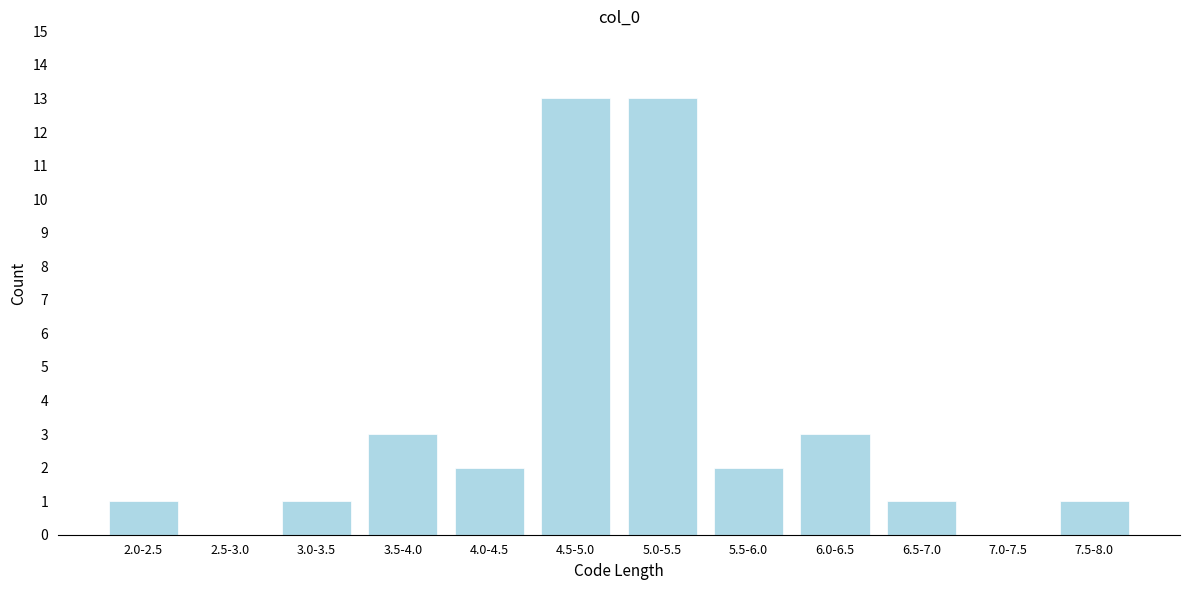

Reading right to left, list all the values displayed in this chart.

7.5-8.0=1	7.0-7.5=0	6.5-7.0=1	6.0-6.5=3	5.5-6.0=2	5.0-5.5=13	4.5-5.0=13	4.0-4.5=2	3.5-4.0=3	3.0-3.5=1	2.5-3.0=0	2.0-2.5=1